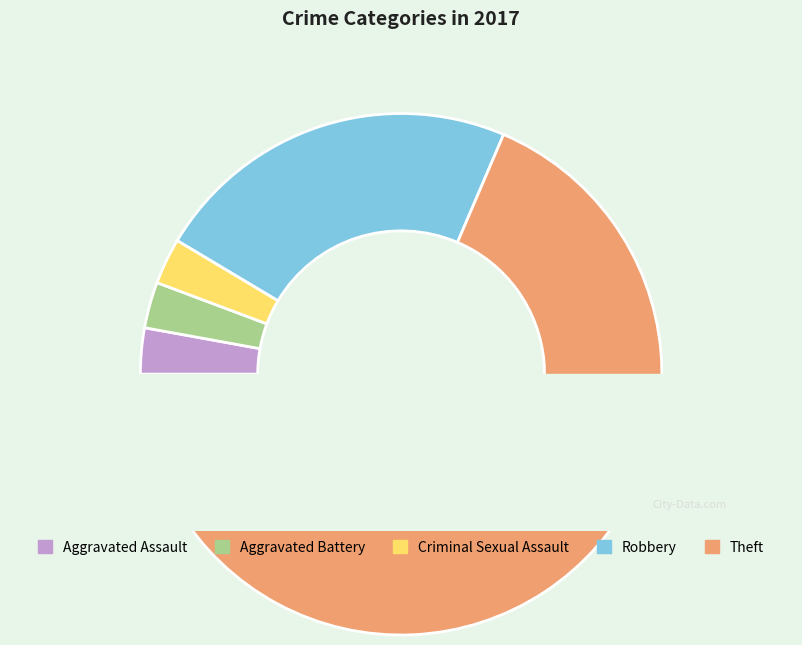

True or false: Aggravated Assault accounts for 3% of the total.

True